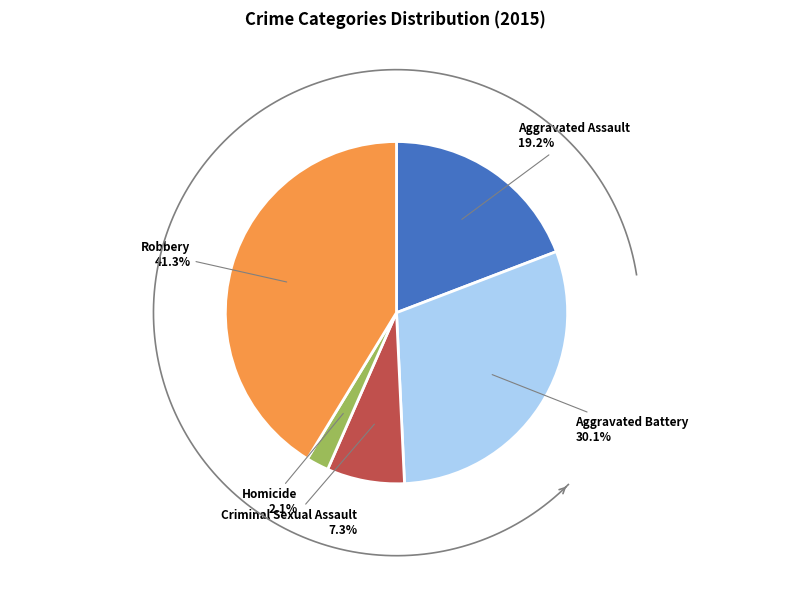

The Robbery slice represents 30% of the pie. True or false?

False